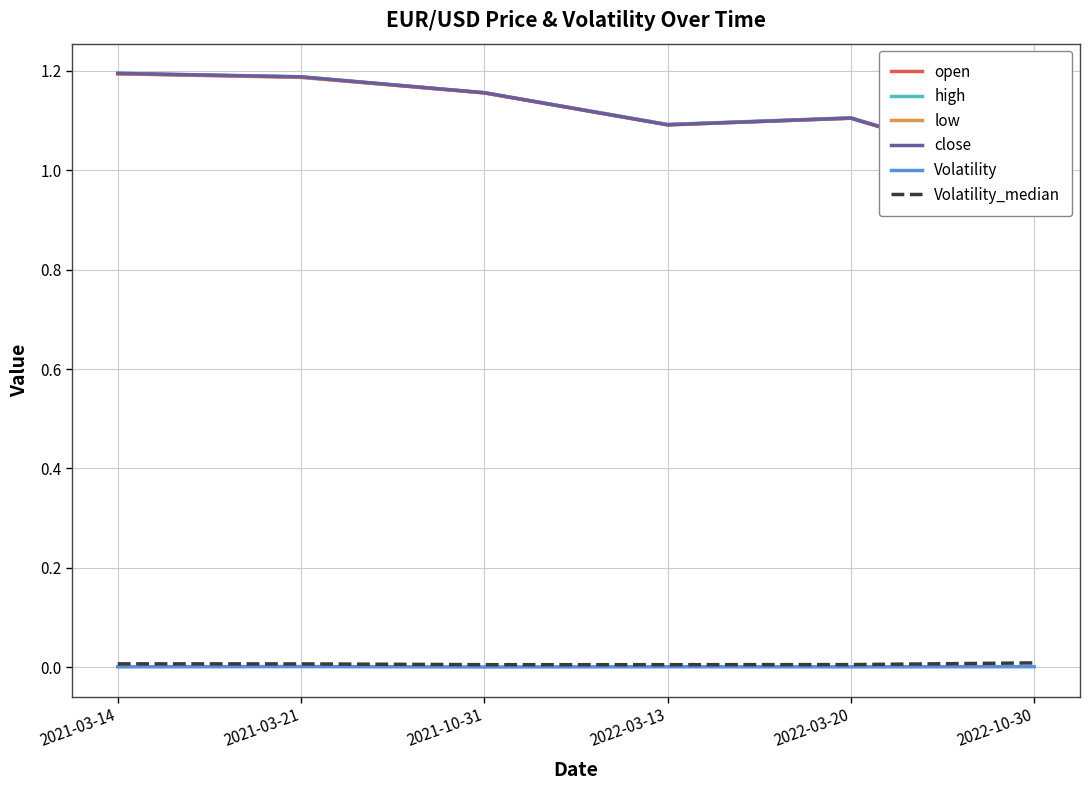

In close, how many points are higher than both neighbors (excluding endpoints)?

1